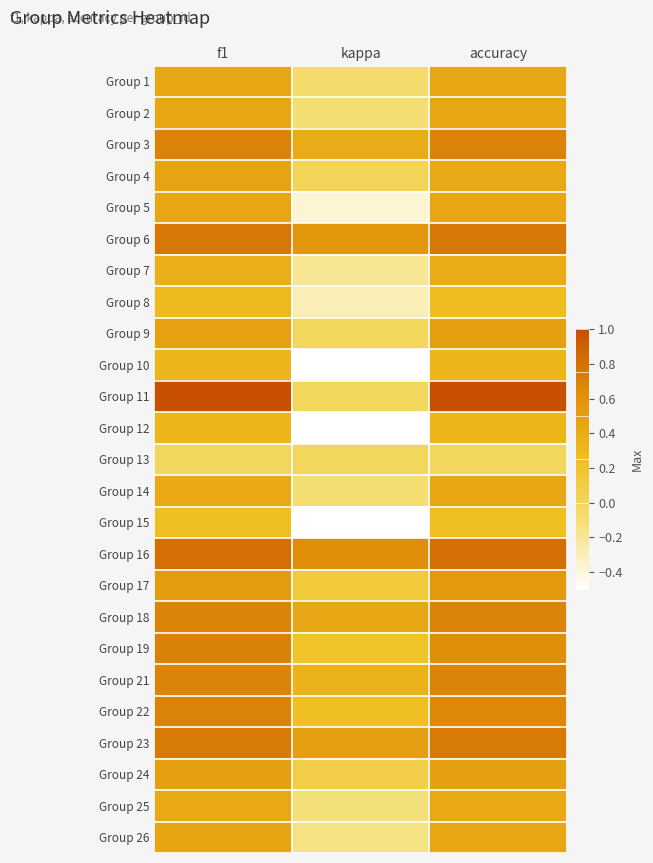

What is the difference between the highest and lowest values at f1?

0.8